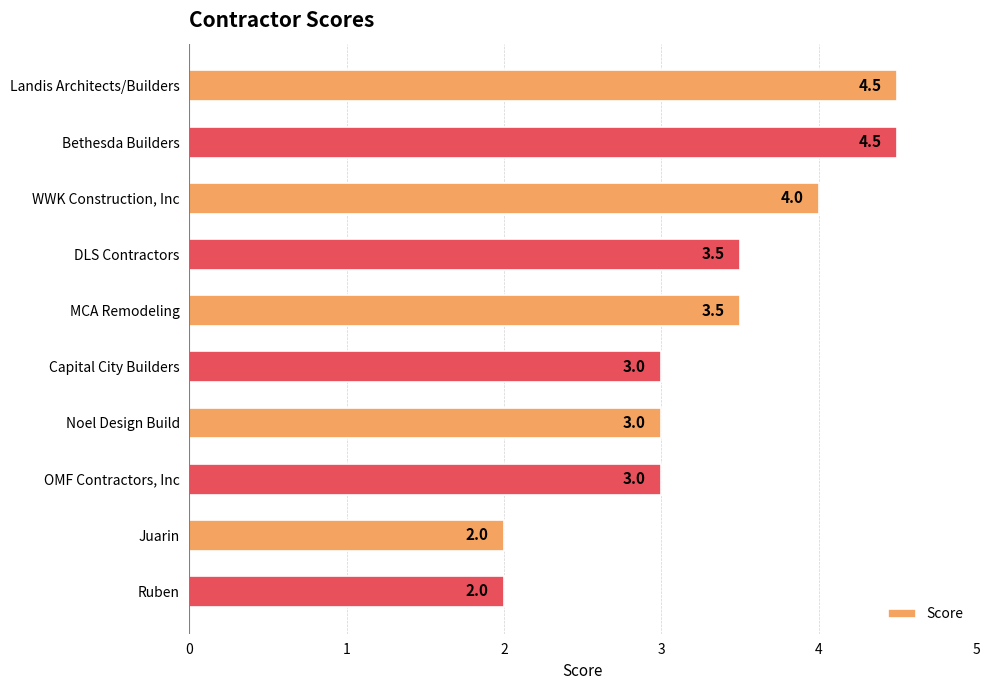

What is the sum of all values?

33.0